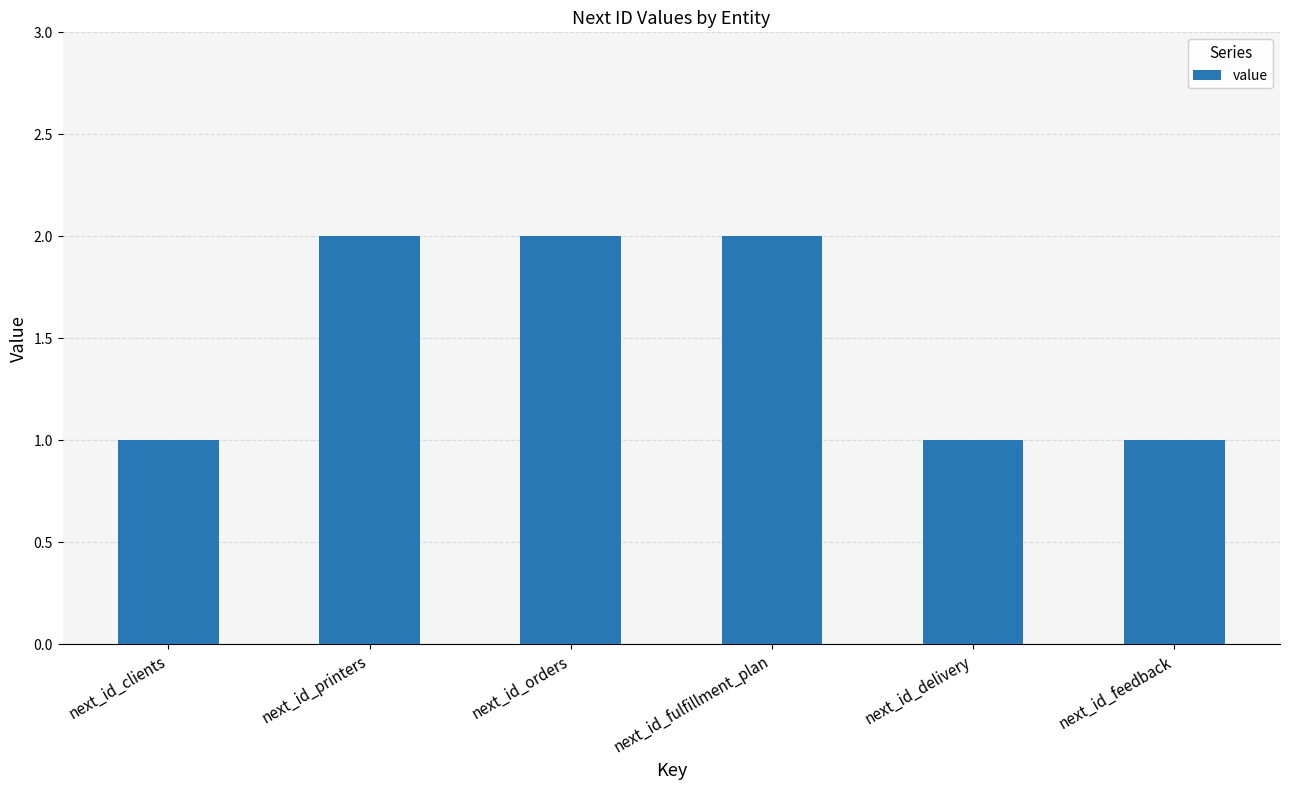

What is the sum of all values?

9